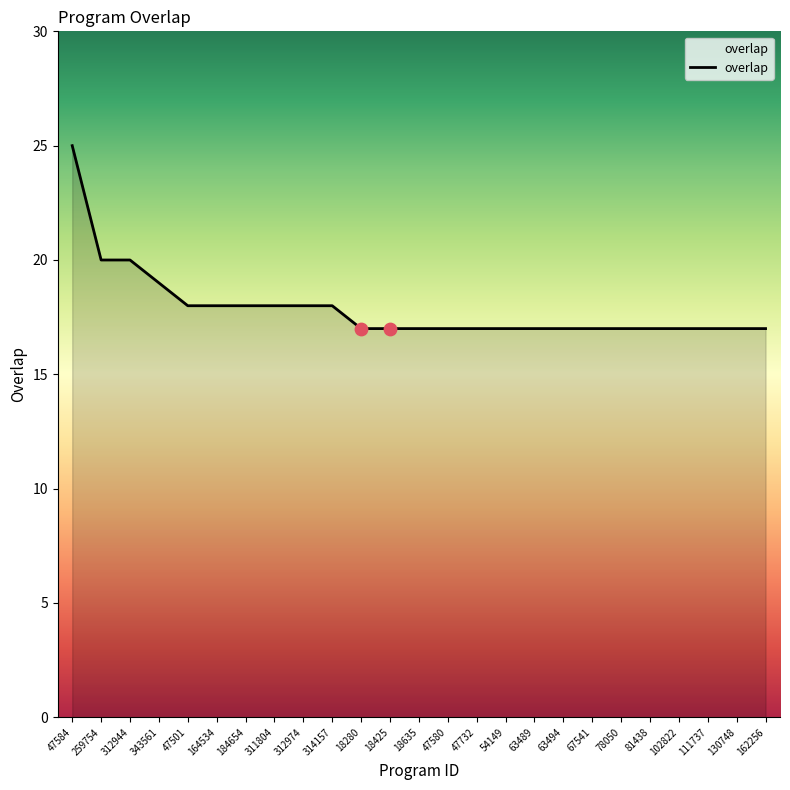

What is the change in value from 47501 to 81438?

-1